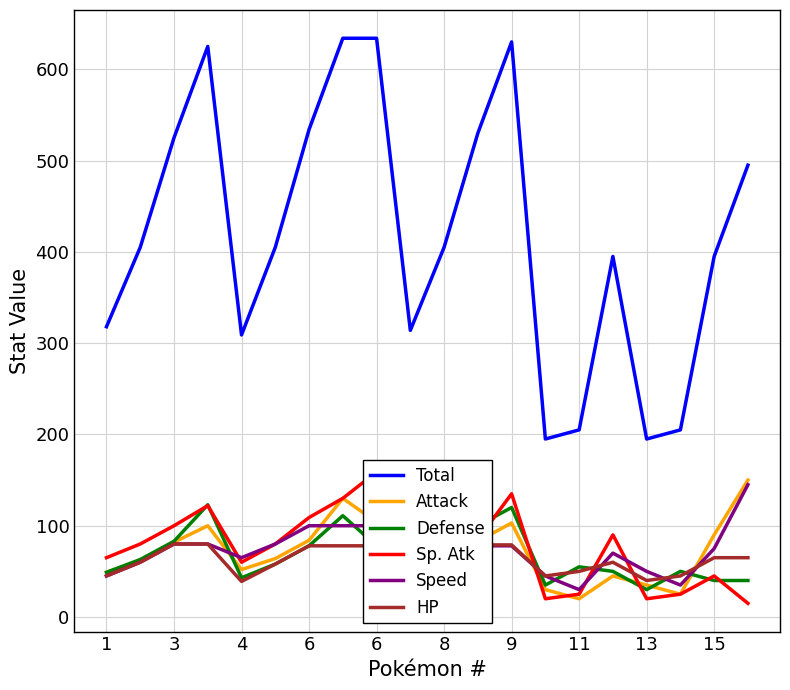

What value does the HP series have at 9, to the nearest 5?

80